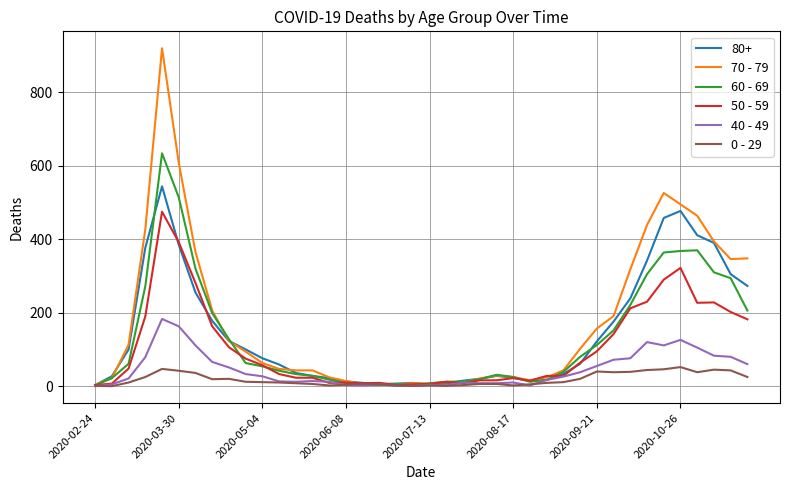

List the series in order of their peak value, lowest first.

0 - 29, 40 - 49, 50 - 59, 80+, 60 - 69, 70 - 79